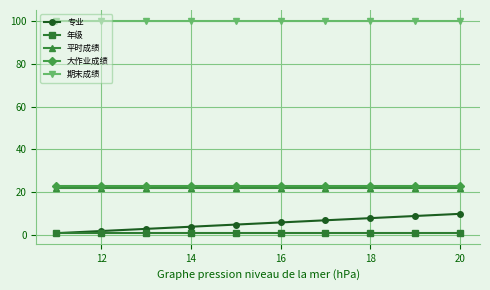

Which series has the largest range (max minus min)?

专业